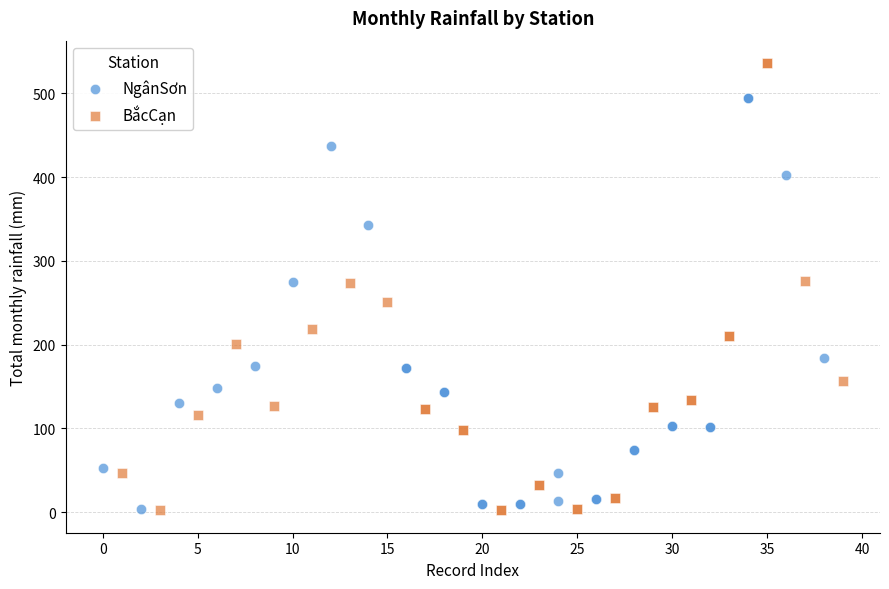

Which series has the widest spread of Y values?

BắcCạn